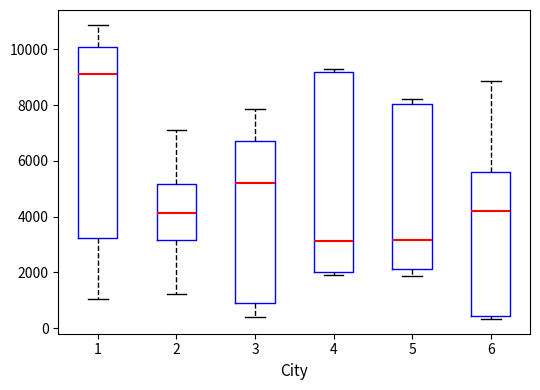

Which box's median line is the highest?

1